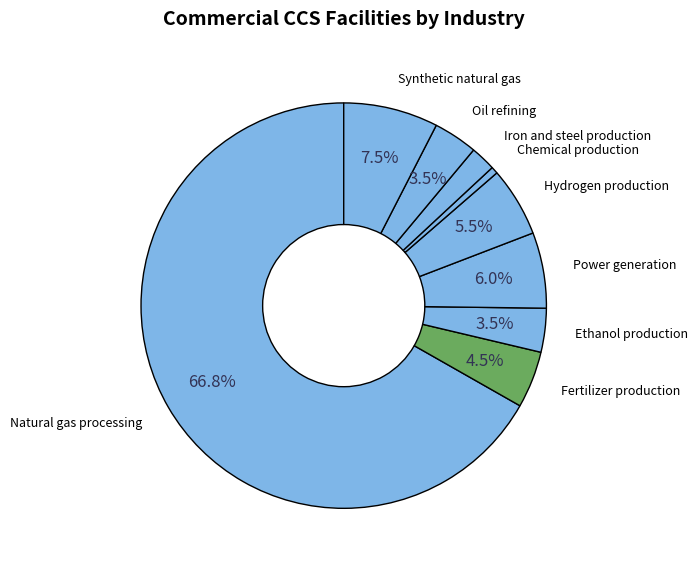

Which slice is the smallest?

Chemical production